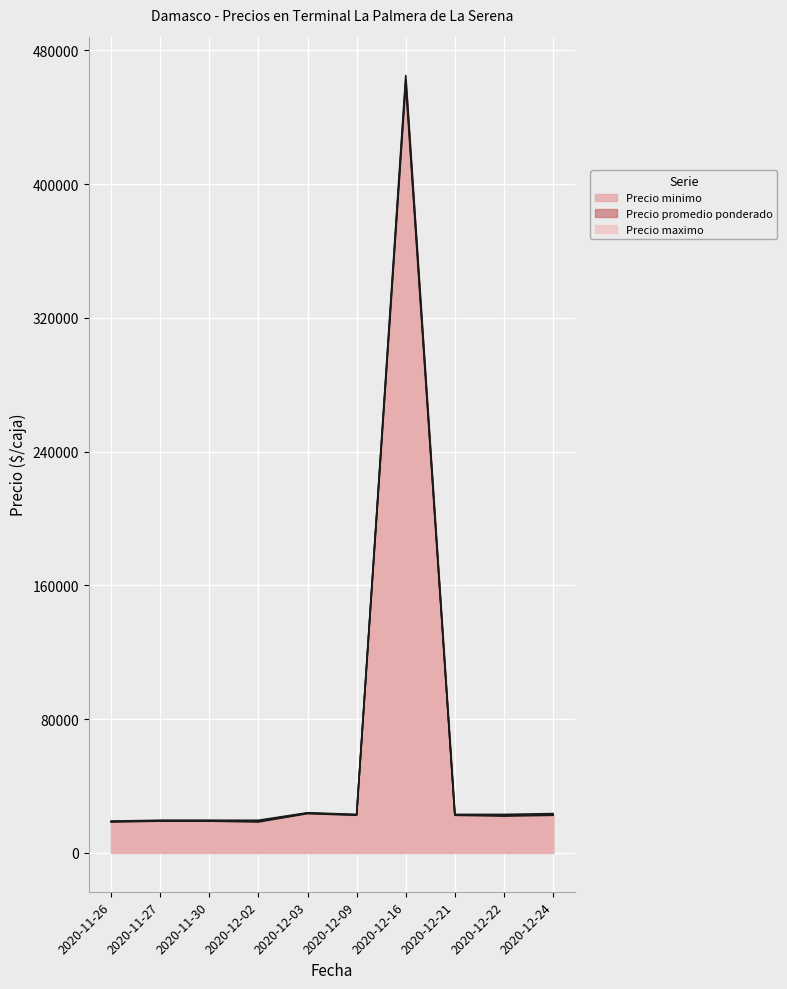

Which label corresponds to the largest value in the chart?

2020-12-16